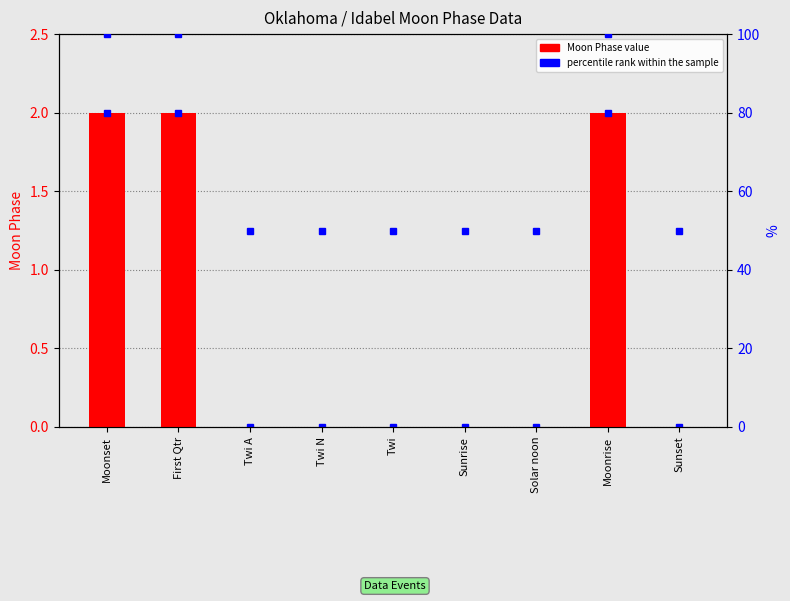

What is the difference between the maximum and minimum values?

2